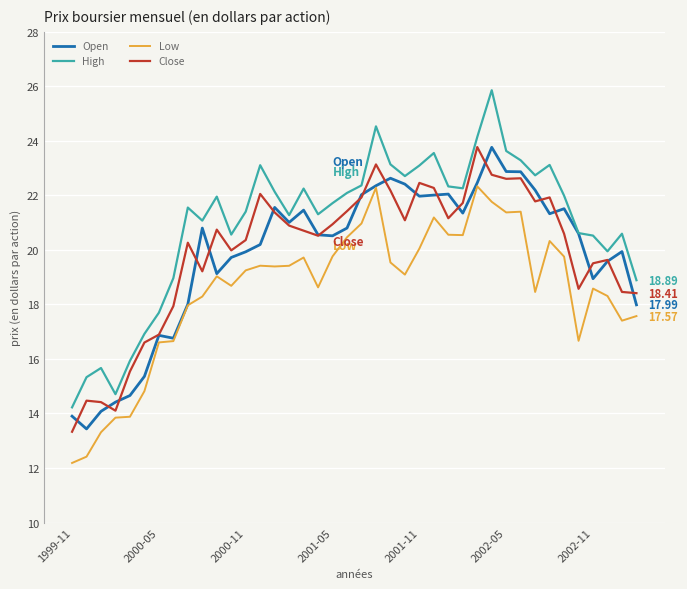

What is the difference between the maximum and minimum values in the High series?

11.6